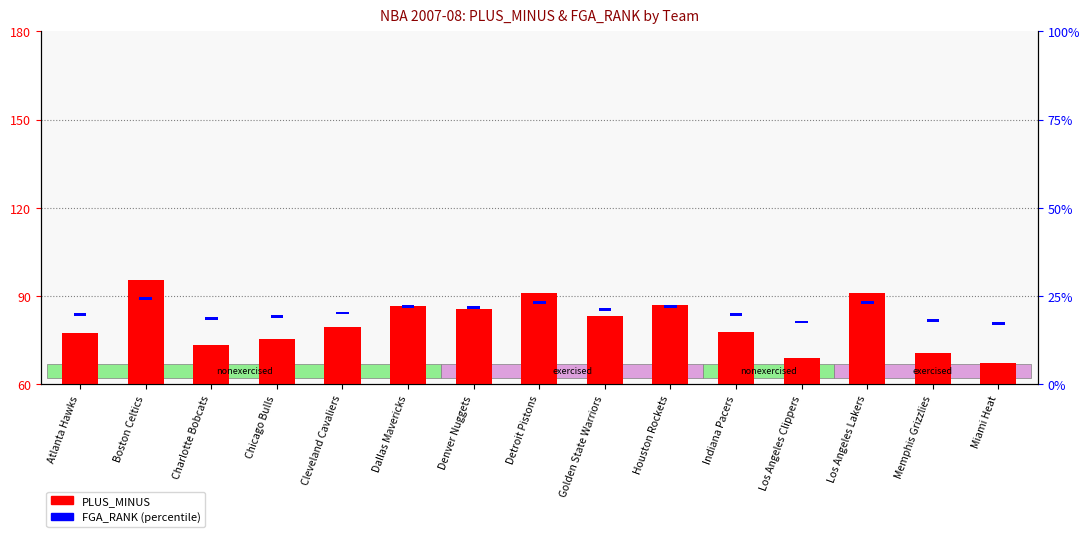

List the series in order of their peak value, lowest first.

FGA_RANK, PLUS_MINUS